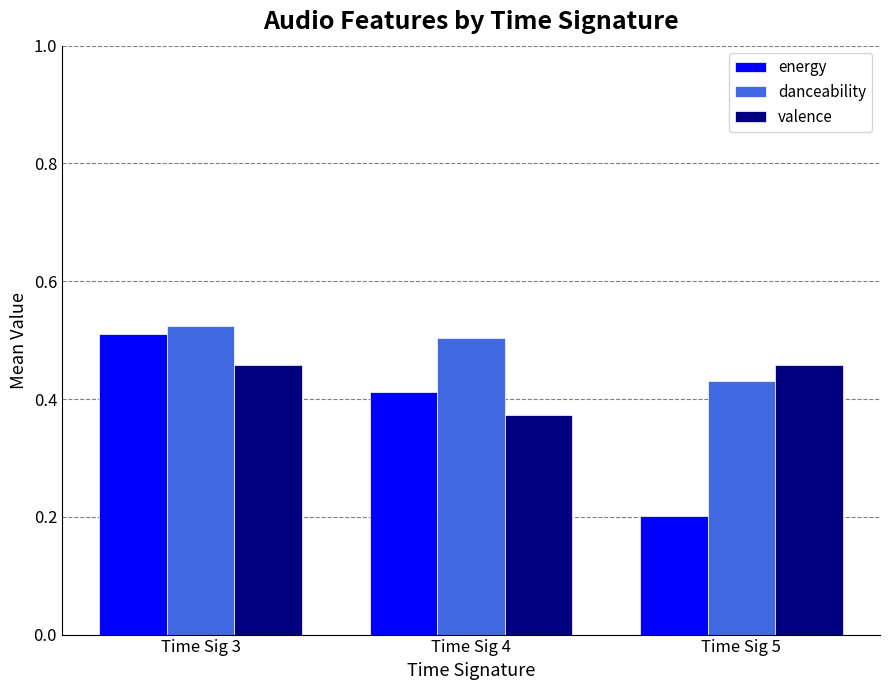

What is the sum of all energy values?

1.1